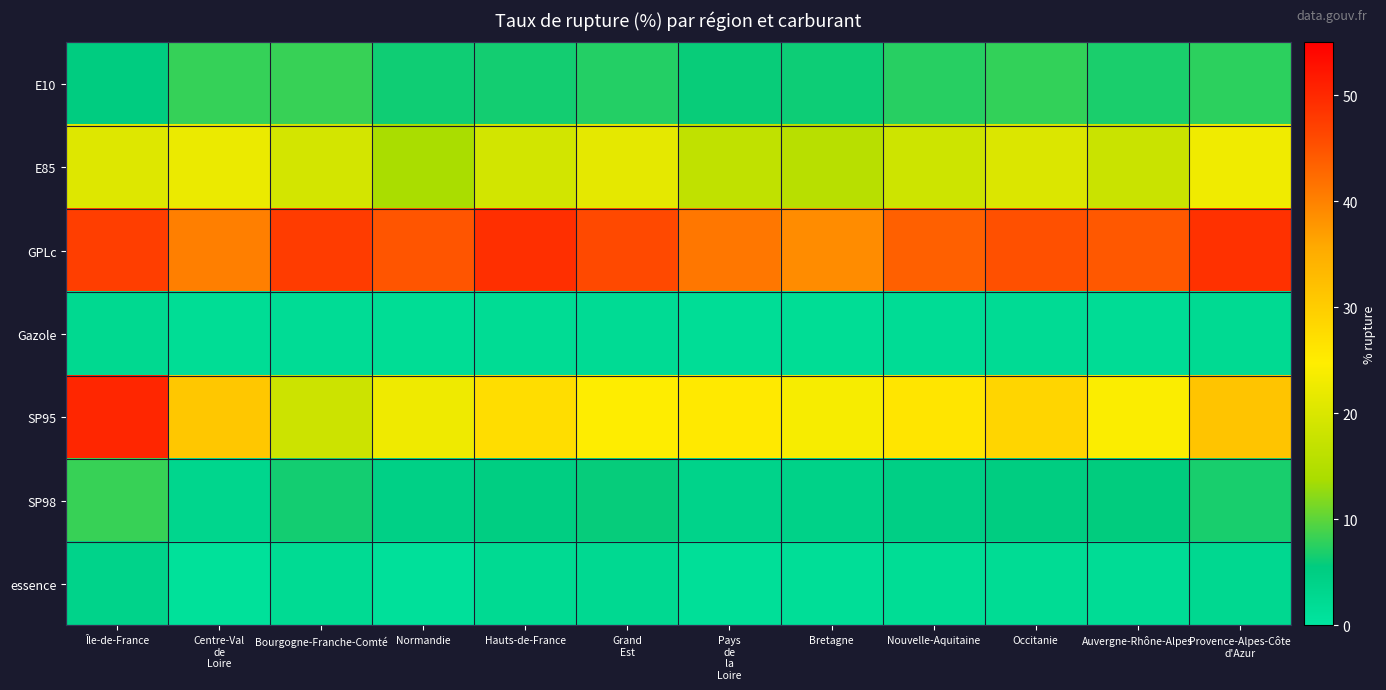

Reading left to right, extract all data points from this chart.

E10: Île-de-France=5.4	Centre-Val
de
Loire=8.1	Bourgogne-Franche-Comté=8.2	Normandie=6.3	Hauts-de-France=6.5	Grand
Est=7.2	Pays
de
la
Loire=5.9	Bretagne=6.1	Nouvelle-Aquitaine=7.5	Occitanie=8.0	Auvergne-Rhône-Alpes=6.9	Provence-Alpes-Côte
d'Azur=7.6
E85: Île-de-France=20.6	Centre-Val
de
Loire=22.3	Bourgogne-Franche-Comté=19.2	Normandie=13.8	Hauts-de-France=19.0	Grand
Est=21.4	Pays
de
la
Loire=16.7	Bretagne=15.6	Nouvelle-Aquitaine=18.3	Occitanie=20.1	Auvergne-Rhône-Alpes=17.9	Provence-Alpes-Côte
d'Azur=22.8
GPLc: Île-de-France=47.3	Centre-Val
de
Loire=40.4	Bourgogne-Franche-Comté=47.6	Normandie=44.8	Hauts-de-France=49.3	Grand
Est=46.1	Pays
de
la
Loire=41.2	Bretagne=38.9	Nouvelle-Aquitaine=43.7	Occitanie=45.4	Auvergne-Rhône-Alpes=44.5	Provence-Alpes-Côte
d'Azur=48.9
Gazole: Île-de-France=2.7	Centre-Val
de
Loire=1.8	Bourgogne-Franche-Comté=1.8	Normandie=1.8	Hauts-de-France=2.0	Grand
Est=2.1	Pays
de
la
Loire=1.6	Bretagne=1.7	Nouvelle-Aquitaine=1.9	Occitanie=2.1	Auvergne-Rhône-Alpes=1.9	Provence-Alpes-Côte
d'Azur=2.3
SP95: Île-de-France=50.3	Centre-Val
de
Loire=30.9	Bourgogne-Franche-Comté=18.2	Normandie=22.7	Hauts-de-France=27.4	Grand
Est=24.7	Pays
de
la
Loire=25.4	Bretagne=23.8	Nouvelle-Aquitaine=26.1	Occitanie=28.7	Auvergne-Rhône-Alpes=24.4	Provence-Alpes-Côte
d'Azur=31.5
SP98: Île-de-France=8.2	Centre-Val
de
Loire=3.1	Bourgogne-Franche-Comté=6.5	Normandie=4.5	Hauts-de-France=5.1	Grand
Est=5.9	Pays
de
la
Loire=3.8	Bretagne=4.0	Nouvelle-Aquitaine=4.7	Occitanie=5.3	Auvergne-Rhône-Alpes=5.6	Provence-Alpes-Côte
d'Azur=6.7
essence: Île-de-France=3.8	Centre-Val
de
Loire=0.9	Bourgogne-Franche-Comté=2.1	Normandie=1.1	Hauts-de-France=2.4	Grand
Est=2.6	Pays
de
la
Loire=1.3	Bretagne=1.5	Nouvelle-Aquitaine=1.8	Occitanie=2.0	Auvergne-Rhône-Alpes=1.9	Provence-Alpes-Côte
d'Azur=2.7